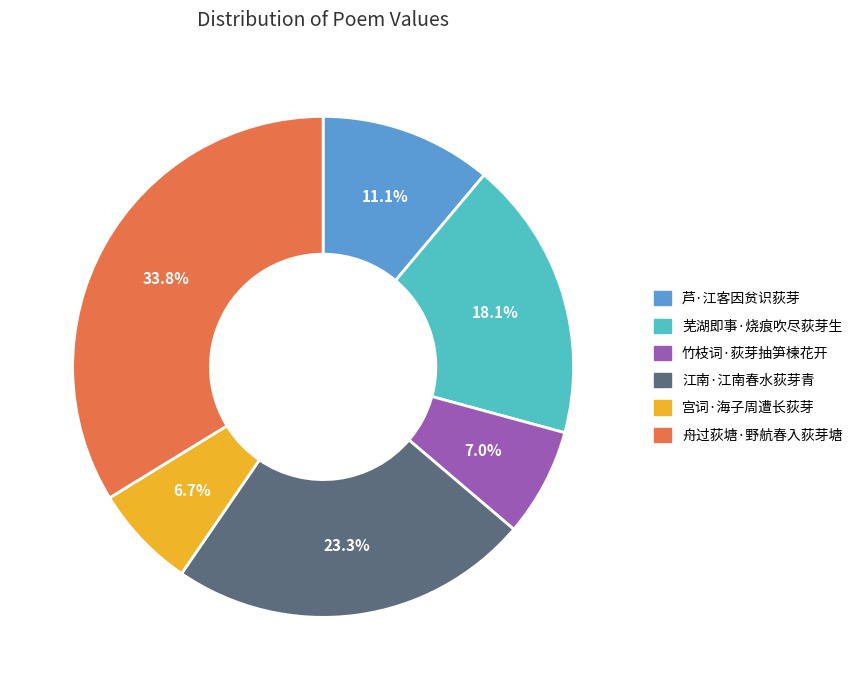

To the nearest percent, what percentage of the pie is 芜湖即事·烧痕吹尽荻芽生?

18%